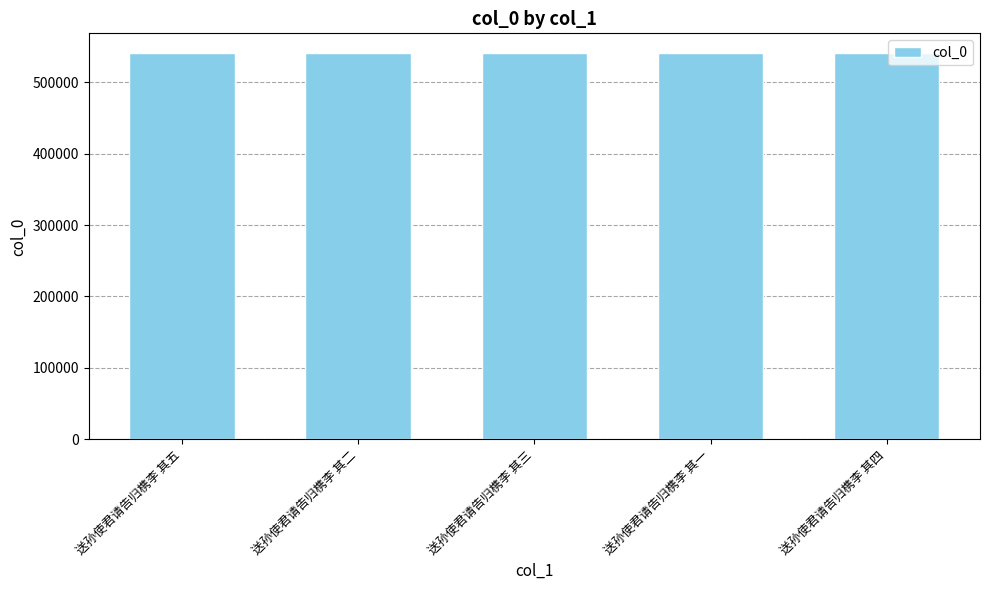

How many categories are shown in the chart?

5